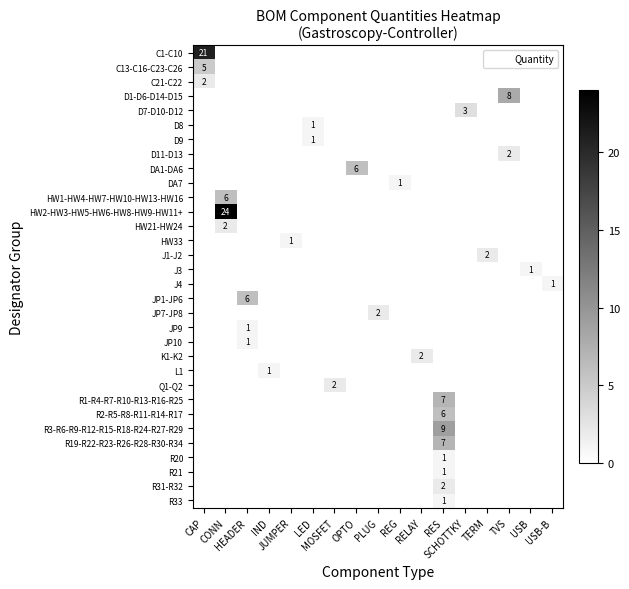

At which label does D8 reach its minimum?

CAP